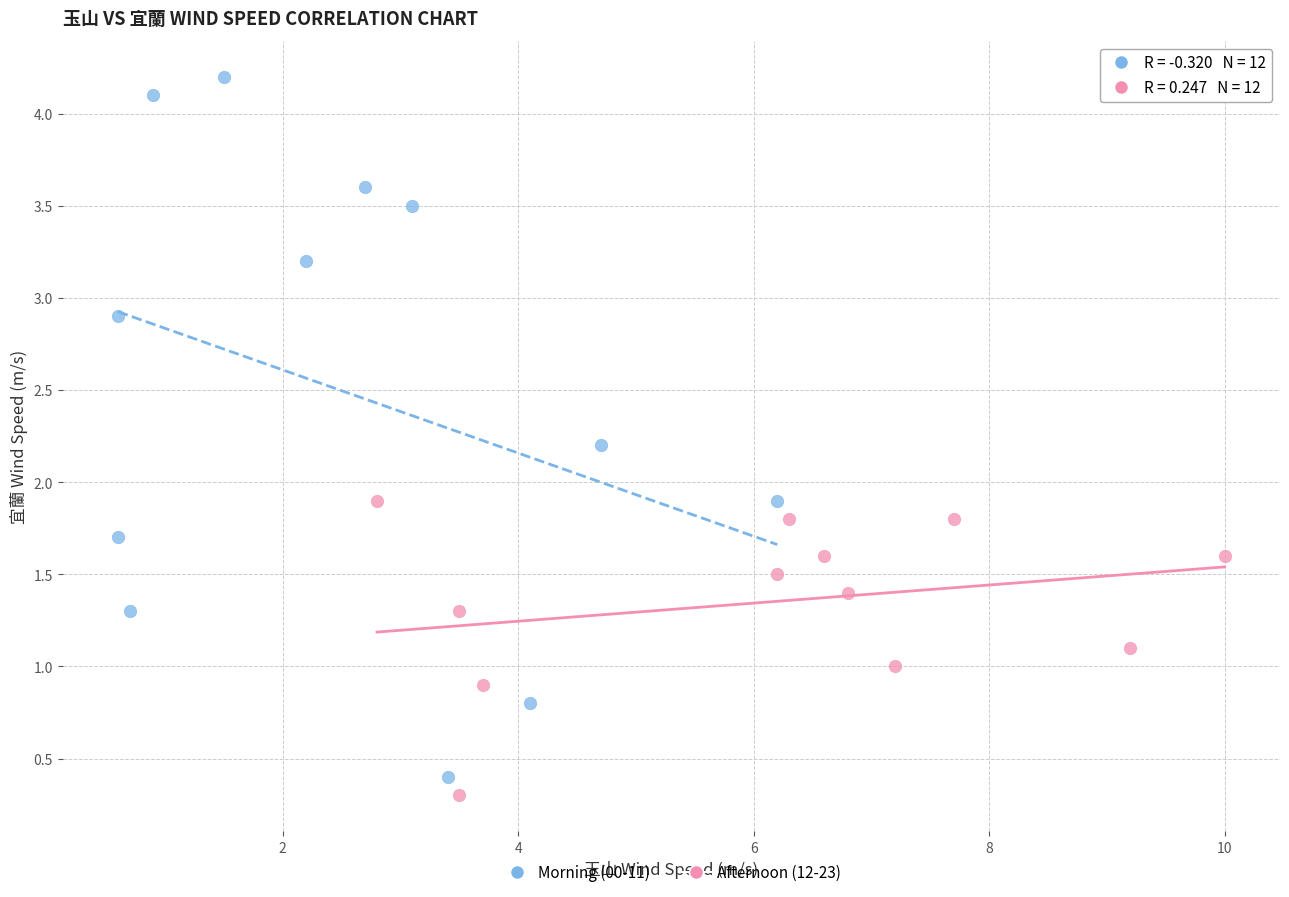

Which series contains the highest Y value?

Morning (00-11)